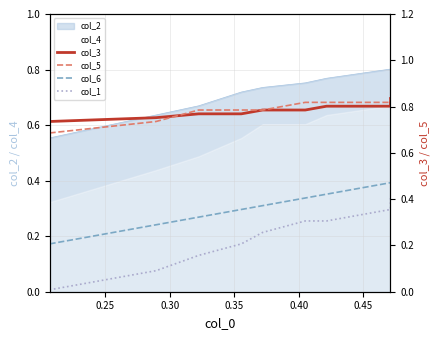

What is the value of the col_3 point at the 1st from the left?

0.7